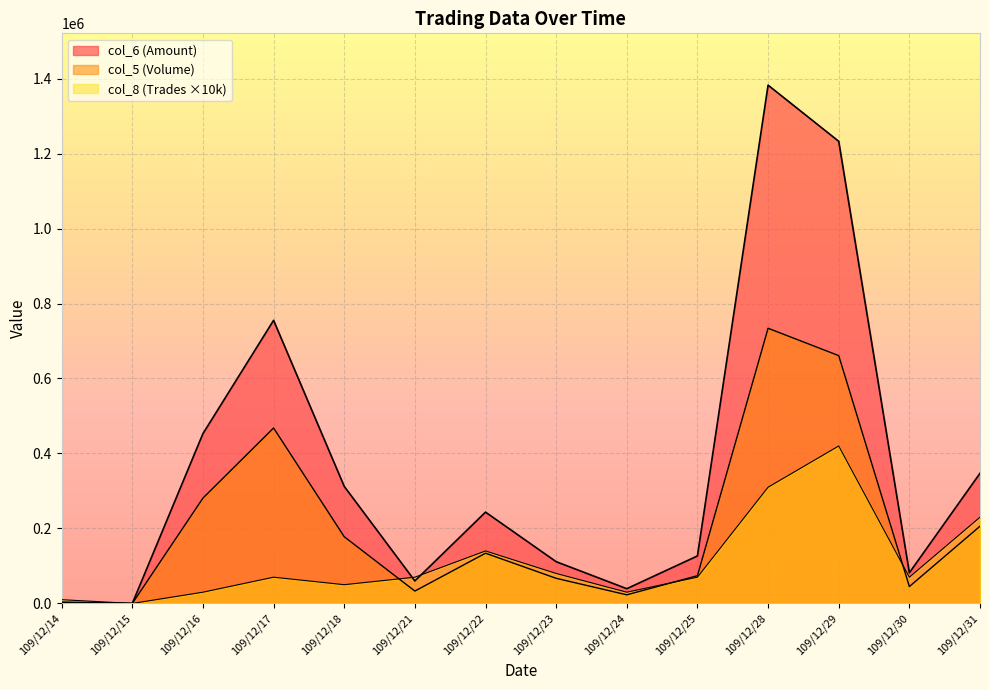

How many lines are shown in the chart?

3